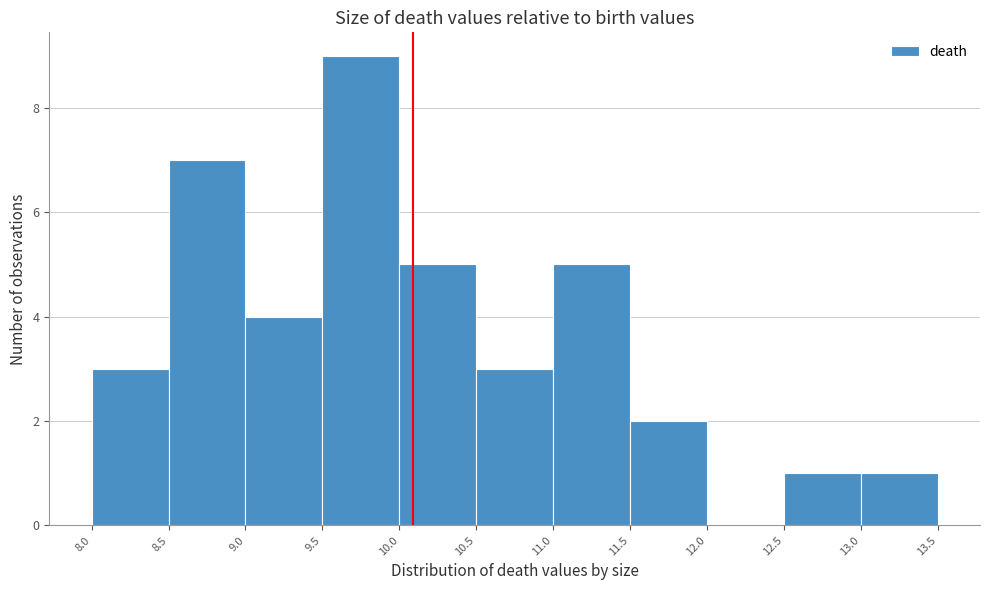

Reading left to right, list every bar in this chart as the range it spans on the x-axis followed by its height. The values are not printed on the chart, so give them approximately, as read against the axis.

8.0 to 8.5: 3
8.5 to 9.0: 7
9.0 to 9.5: 4
9.5 to 10.0: 9
10.0 to 10.5: 5
10.5 to 11.0: 3
11.0 to 11.5: 5
11.5 to 12.0: 2
12.0 to 12.5: 0
12.5 to 13.0: 1
13.0 to 13.5: 1